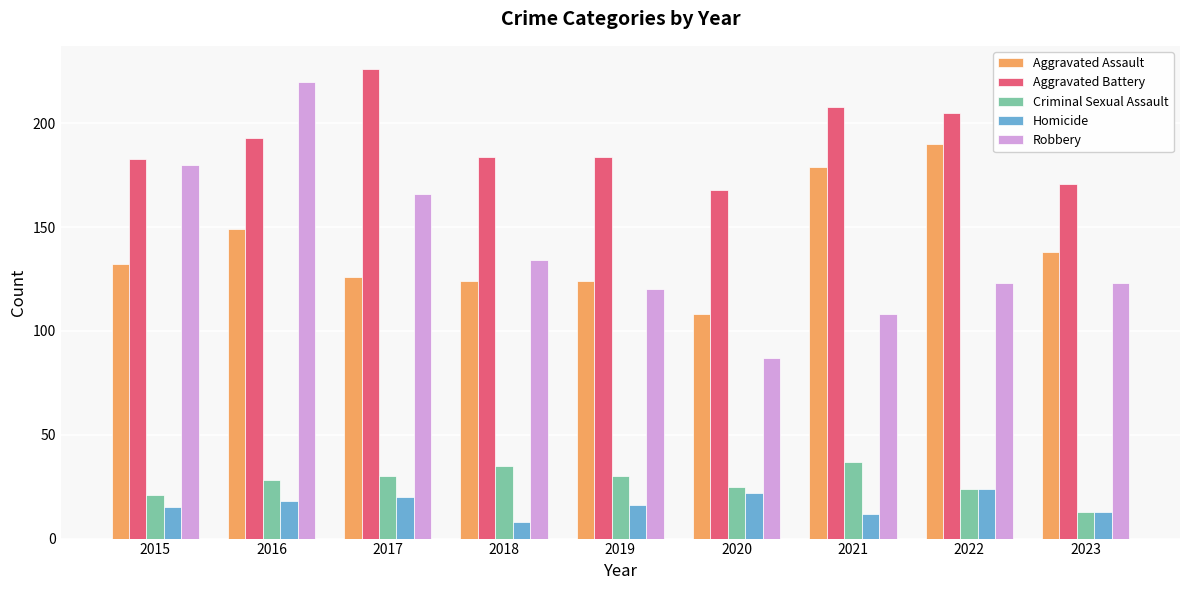

Read the Aggravated Battery value at 2019, to the nearest 5.

185